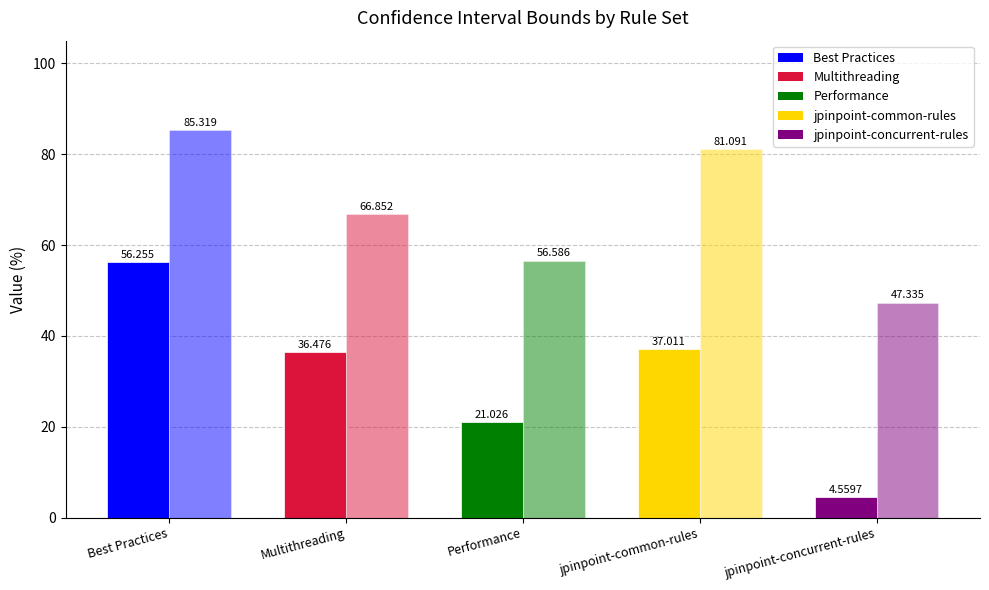

How many categories are shown in the chart?

5